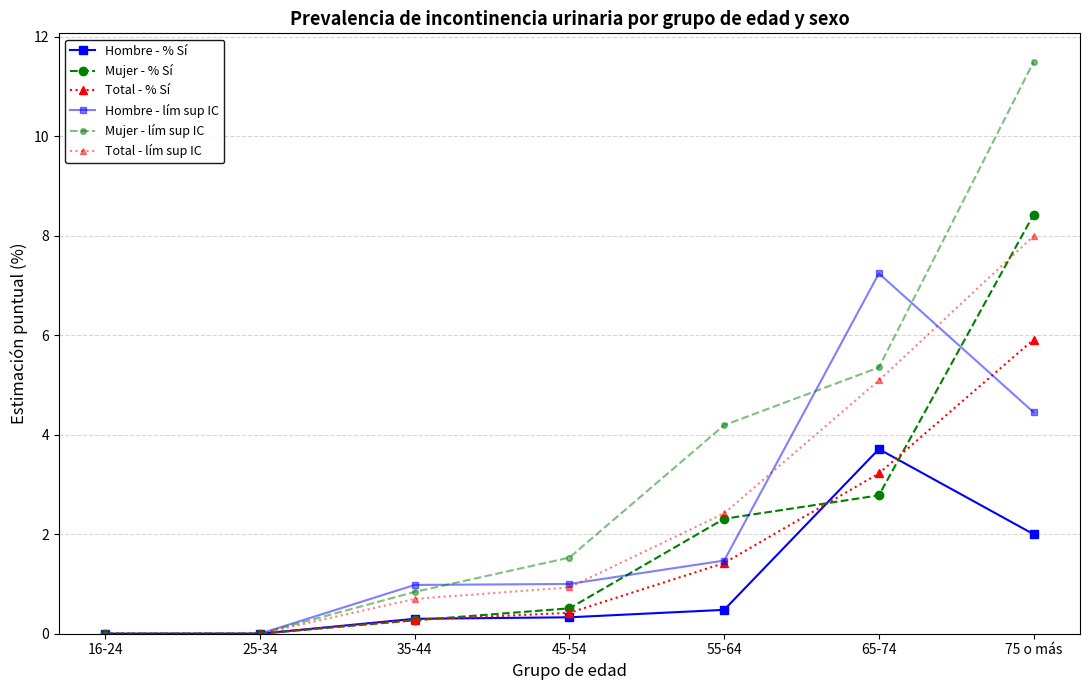

Count the number of categories in the chart.

7